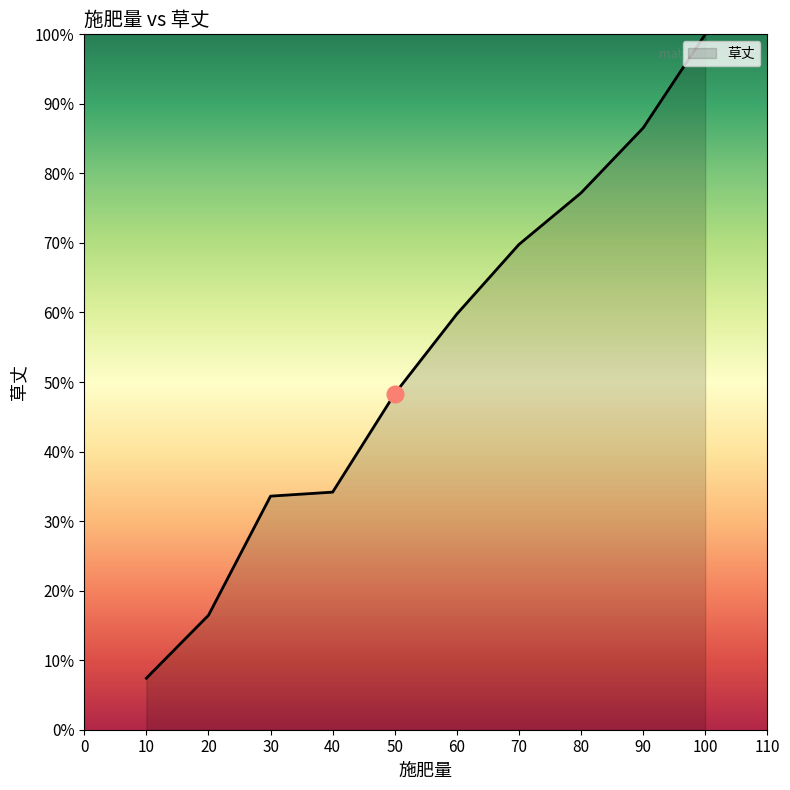

What is the difference between the maximum and minimum values?

92.6